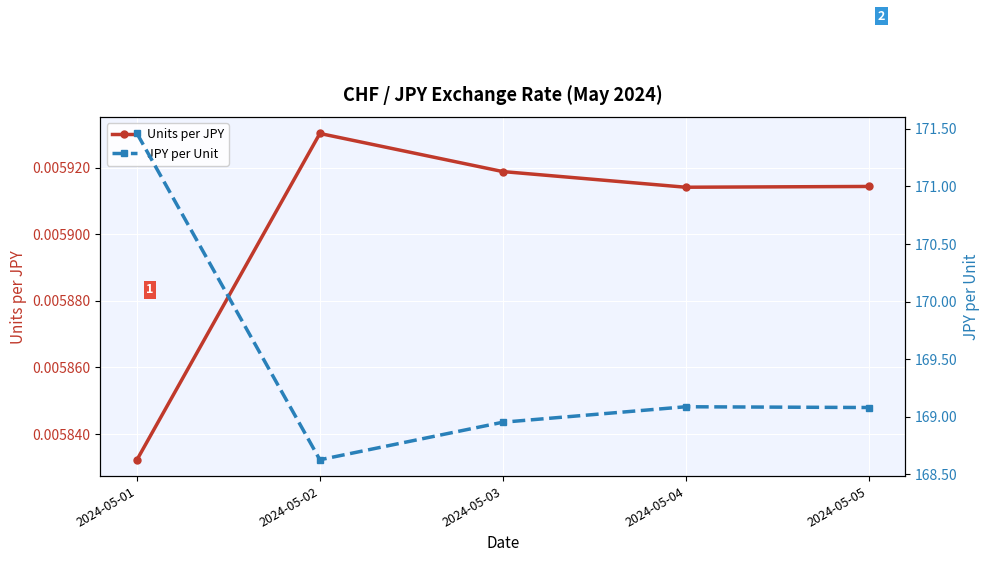

What are all the series names shown in the legend?

Units per JPY, JPY per Unit